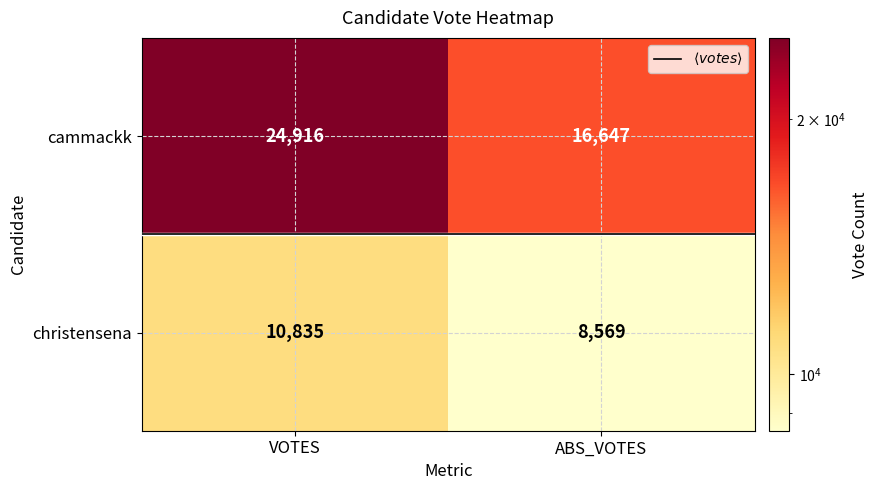

What is the highest value of the cammackk series?

24916